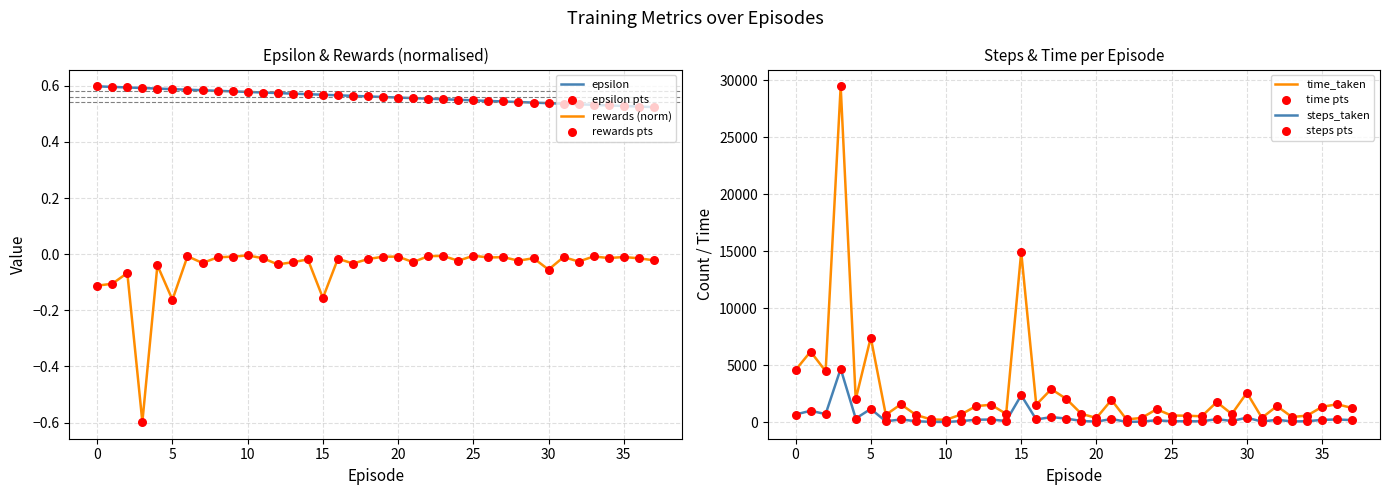

Which series contains the lowest Y value?

rewards